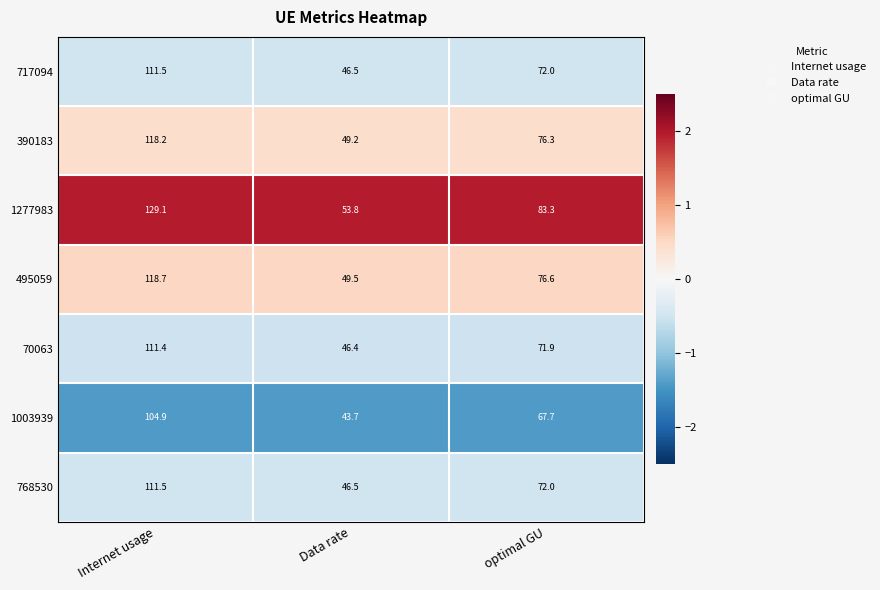

Reading left to right, transcribe all the data shown in this chart.

717094: Internet usage=111.5	Data rate=46.5	optimal GU=72.0
390183: Internet usage=118.2	Data rate=49.2	optimal GU=76.3
1277983: Internet usage=129.1	Data rate=53.8	optimal GU=83.3
495059: Internet usage=118.7	Data rate=49.5	optimal GU=76.6
70063: Internet usage=111.4	Data rate=46.4	optimal GU=71.9
1003939: Internet usage=104.9	Data rate=43.7	optimal GU=67.7
768530: Internet usage=111.5	Data rate=46.5	optimal GU=72.0